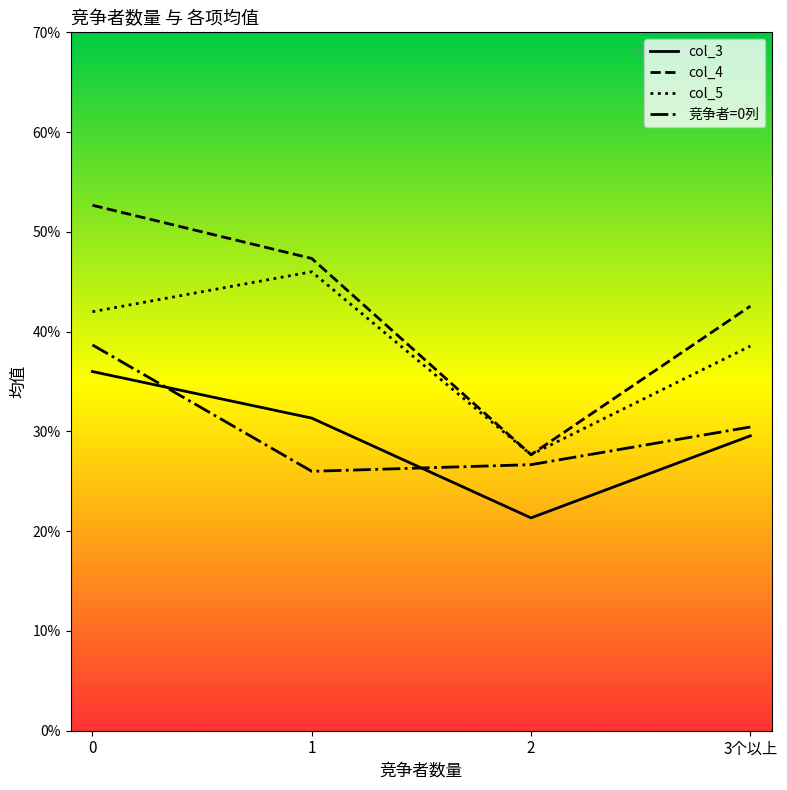

True or false: 竞争者=0列 has a value of 26.7 at 2.

True